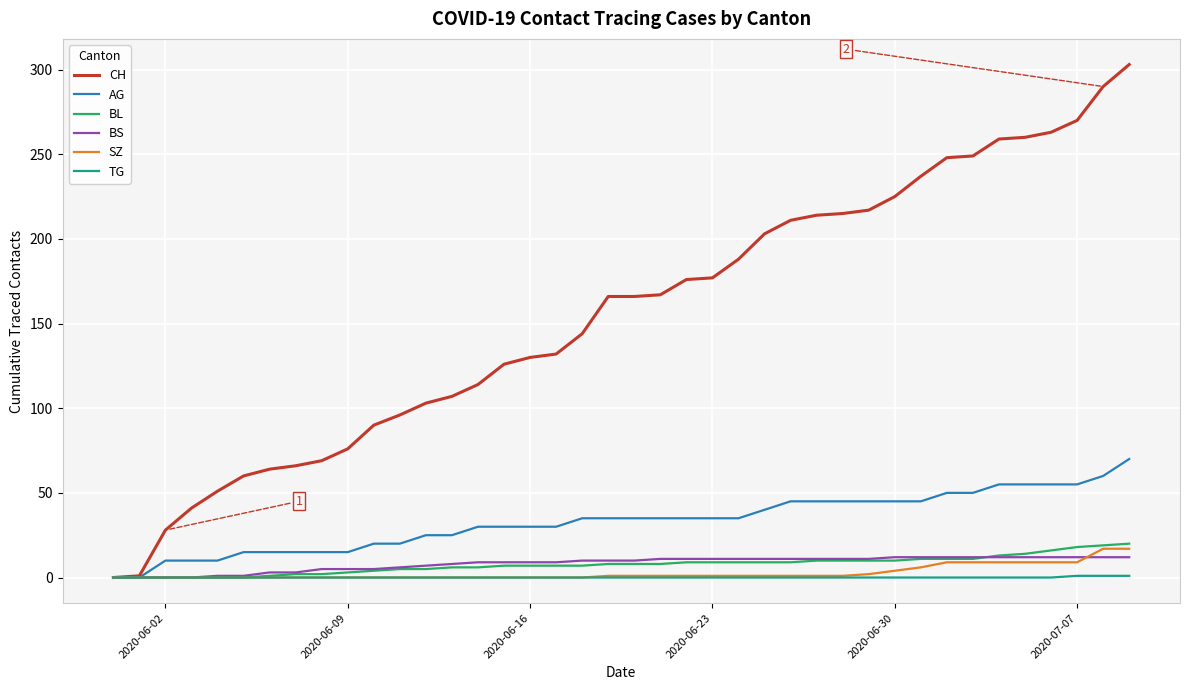

Which series has the largest total across all categories?

CH